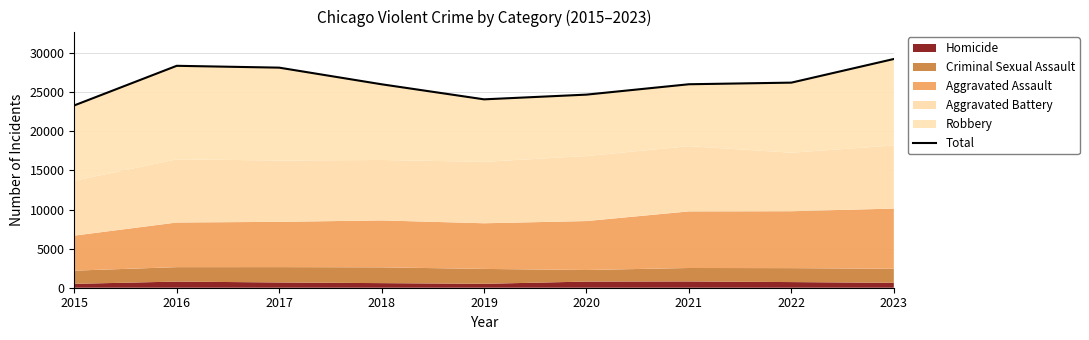

Reading right to left, what are all the values shown in this chart?

29261	26238	26031	24704	24100	26026	28155	28390	23324